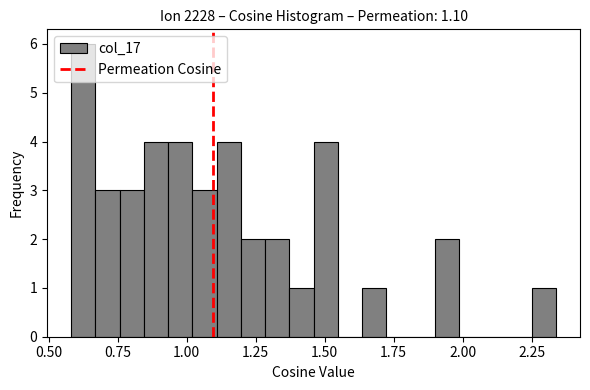

Around what value on the x-axis is the tallest bar? Give the approximate position of its centre, as read against the axis.

0.65